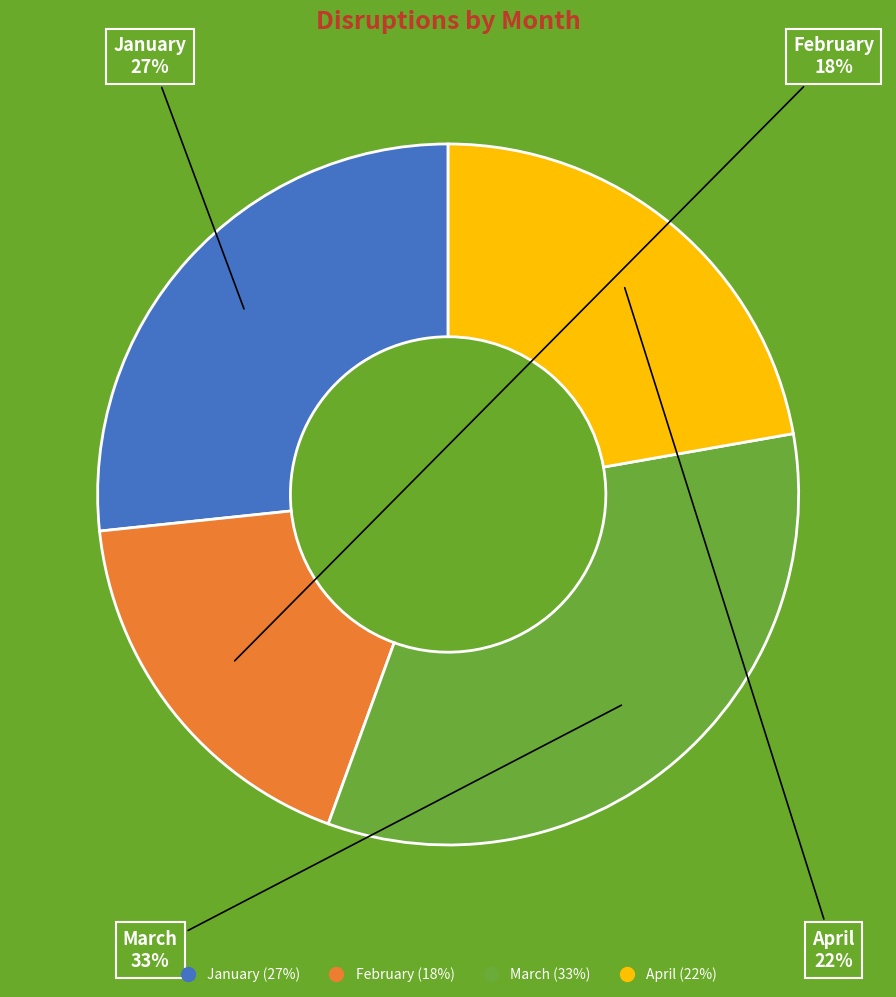

How many segments does this pie chart have?

4